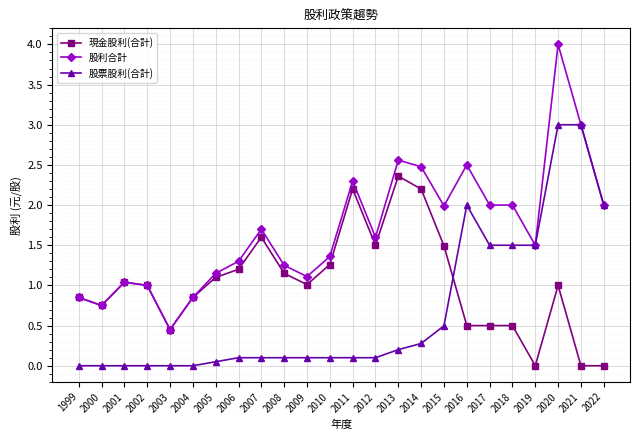

True or false: 股票股利(合計) and 現金股利(合計) cross at least once.

True